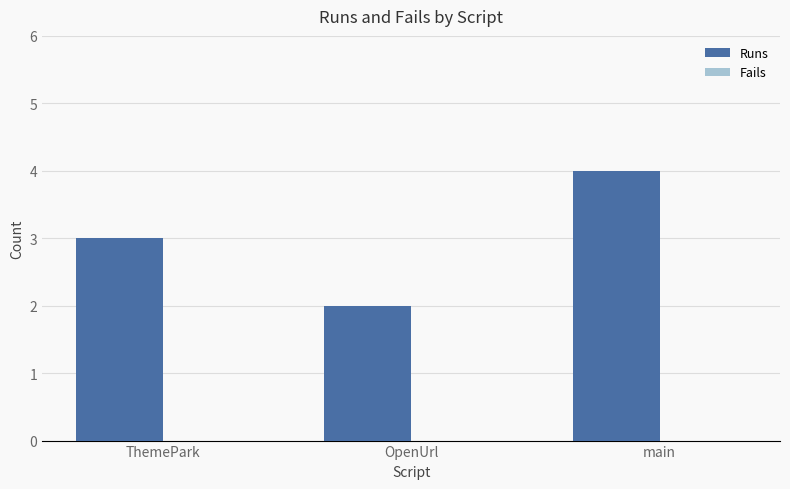

List the labels in order of value, smallest first.

OpenUrl, ThemePark, main